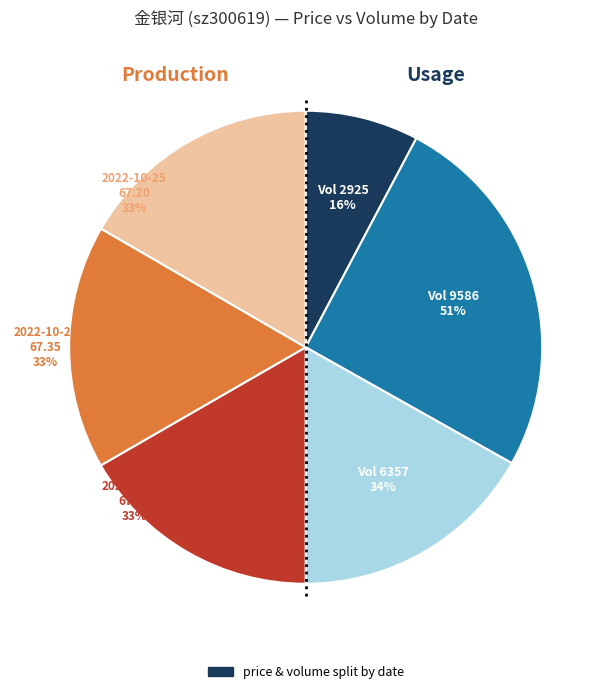

Which slice is the largest?

9586